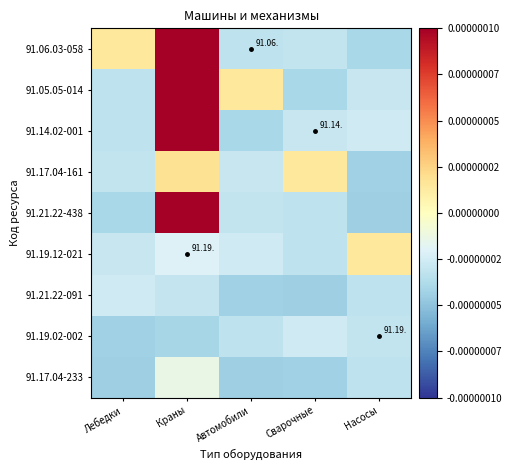

List the series in order of their peak value, lowest first.

91.21.22-091, 91.19.02-002, 91.17.04-233, 91.19.12-021, 91.17.04-161, 91.21.22-438, 91.14.02-001, 91.05.05-014, 91.06.03-058